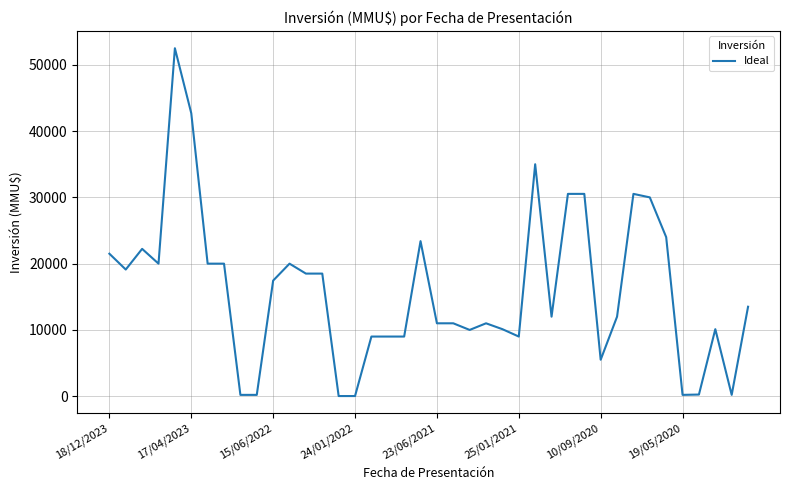

What is the difference between the maximum and minimum values?

52478